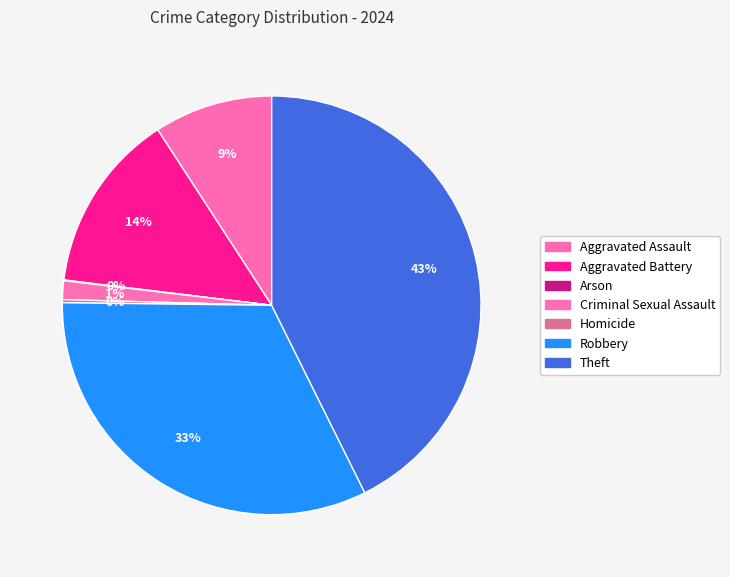

Is Aggravated Battery the majority of the pie?

No